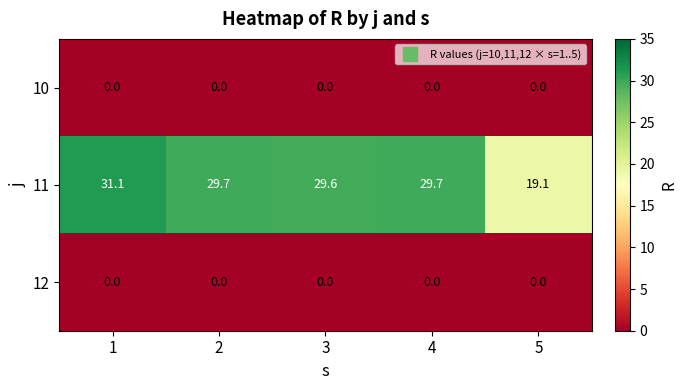

Read the 11 value at 2.

29.7